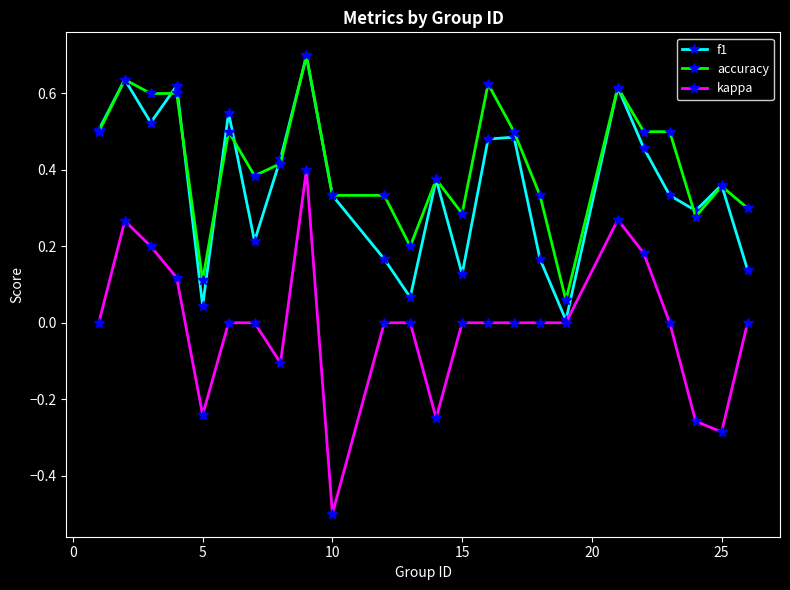

True or false: f1 and accuracy intersect in this chart.

True